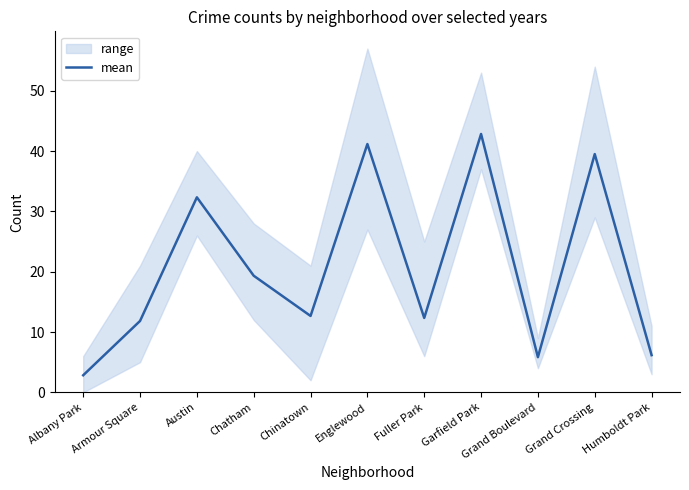

How many interior local peaks (higher than both neighbors) does the data have?

4